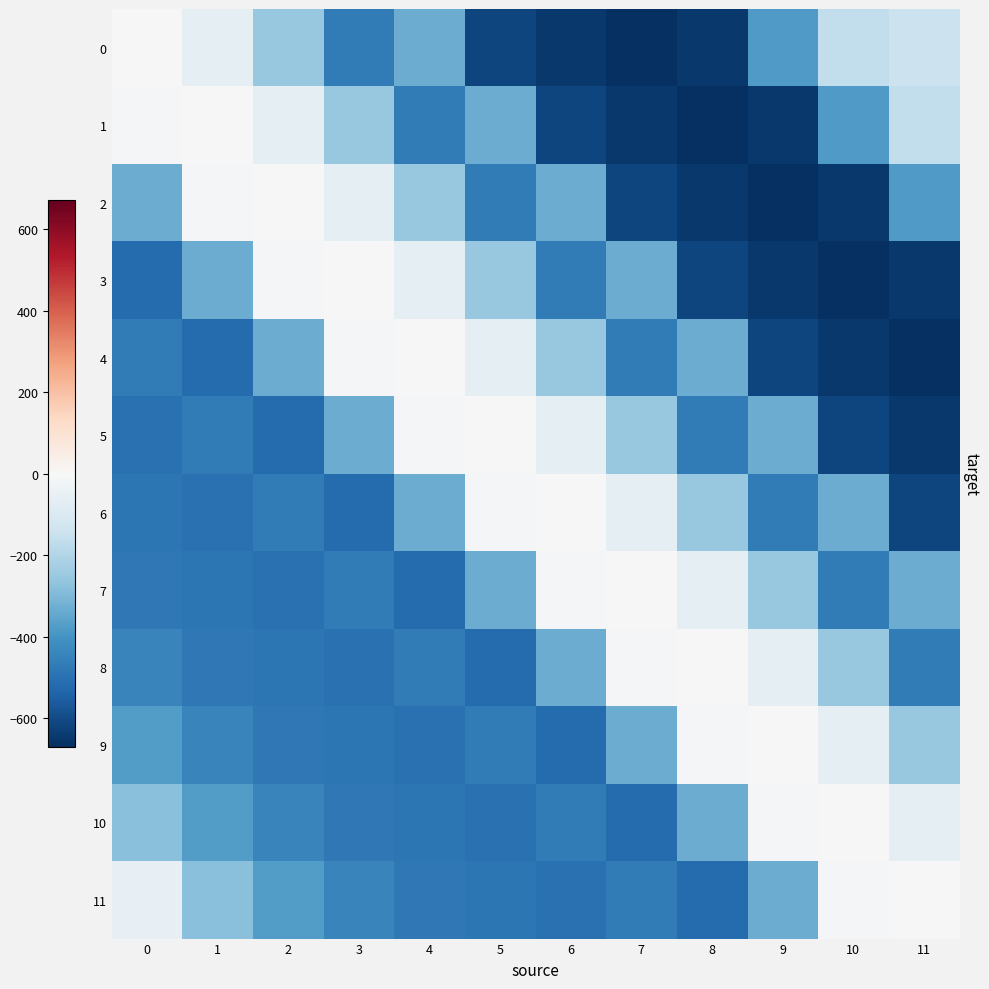

Reading right to left, extract all data points from this chart.

0: 11=-145.7	10=-164.0	9=-382.1	8=-648.2	7=-671.2	6=-646.9	5=-617.9	4=-333.6	3=-471.0	2=-255.1	1=-58.3	0=2.0
1: 11=-164.0	10=-382.1	9=-648.2	8=-671.2	7=-646.9	6=-617.9	5=-333.6	4=-471.0	3=-255.1	2=-58.3	1=2.0	0=-11.2
2: 11=-382.1	10=-648.2	9=-671.2	8=-646.9	7=-617.9	6=-333.6	5=-471.0	4=-255.1	3=-58.3	2=2.0	1=-11.2	0=-331.0
3: 11=-648.2	10=-671.2	9=-646.9	8=-617.9	7=-333.6	6=-471.0	5=-255.1	4=-58.3	3=2.0	2=-11.2	1=-331.0	0=-514.3
4: 11=-671.2	10=-646.9	9=-617.9	8=-333.6	7=-471.0	6=-255.1	5=-58.3	4=2.0	3=-11.2	2=-331.0	1=-514.3	0=-468.5
5: 11=-646.9	10=-617.9	9=-333.6	8=-471.0	7=-255.1	6=-58.3	5=2.0	4=-11.2	3=-331.0	2=-514.3	1=-468.5	0=-501.0
6: 11=-617.9	10=-333.6	9=-471.0	8=-255.1	7=-58.3	6=2.0	5=-11.2	4=-331.0	3=-514.3	2=-468.5	1=-501.0	0=-484.0
7: 11=-333.6	10=-471.0	9=-255.1	8=-58.3	7=2.0	6=-11.2	5=-331.0	4=-514.3	3=-468.5	2=-501.0	1=-484.0	0=-478.6
8: 11=-471.0	10=-255.1	9=-58.3	8=2.0	7=-11.2	6=-331.0	5=-514.3	4=-468.5	3=-501.0	2=-484.0	1=-478.6	0=-442.5
9: 11=-255.1	10=-58.3	9=2.0	8=-11.2	7=-331.0	6=-514.3	5=-468.5	4=-501.0	3=-484.0	2=-478.6	1=-442.5	0=-373.8
10: 11=-58.3	10=2.0	9=-11.2	8=-331.0	7=-514.3	6=-468.5	5=-501.0	4=-484.0	3=-478.6	2=-442.5	1=-373.8	0=-278.8
11: 11=2.0	10=-11.2	9=-331.0	8=-514.3	7=-468.5	6=-501.0	5=-484.0	4=-478.6	3=-442.5	2=-373.8	1=-278.8	0=-56.5